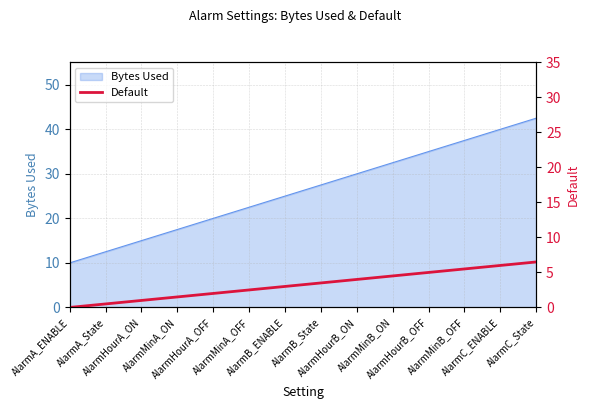

The chart shows a value of 0.7 at AlarmMinA_ON. True or false?

False